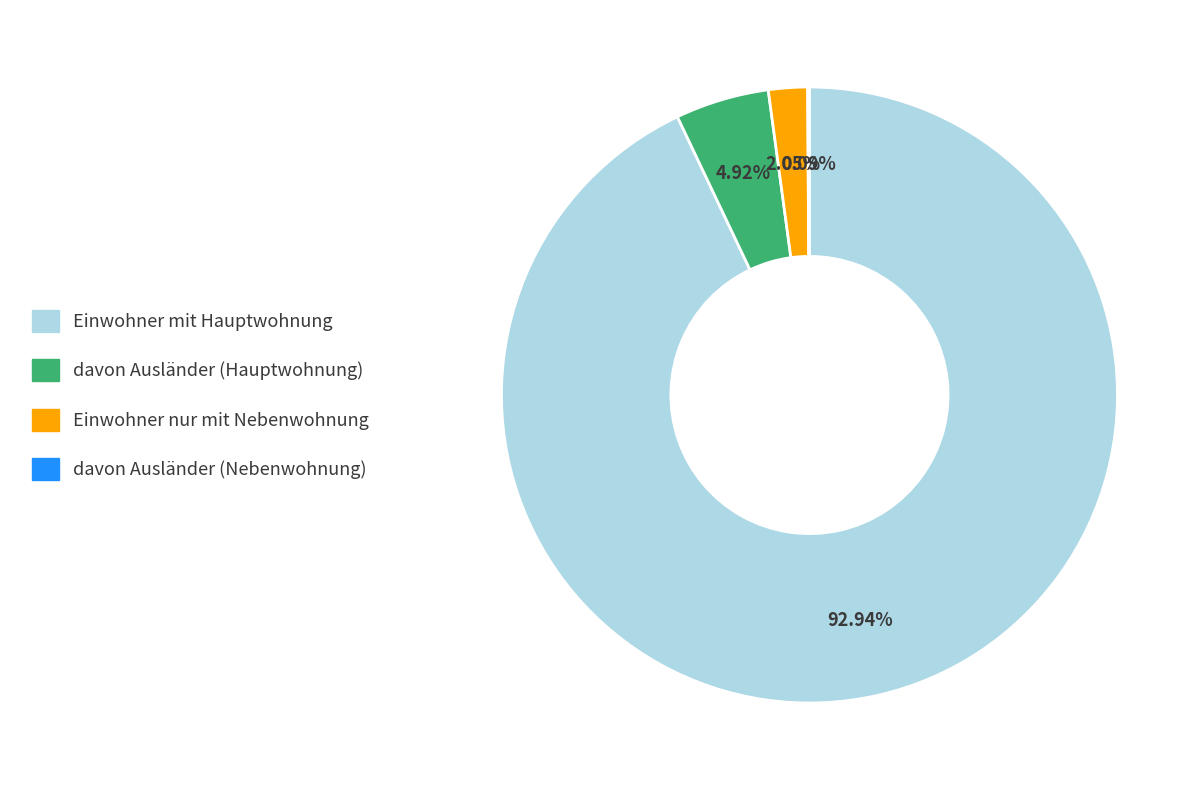

Do Einwohner mit Hauptwohnung and Einwohner nur mit Nebenwohnung together represent more than half of the pie?

Yes